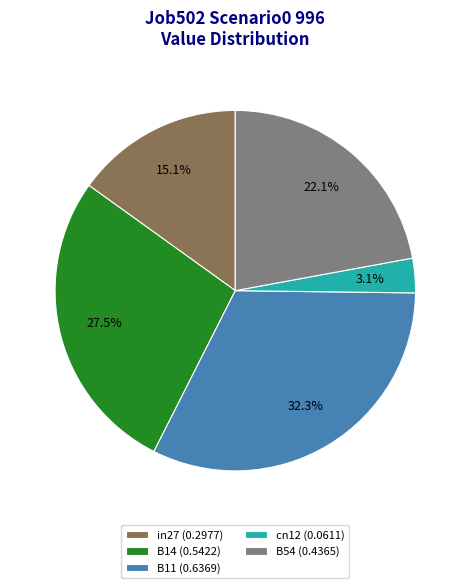

To the nearest percent, what is the average slice percentage?

20%